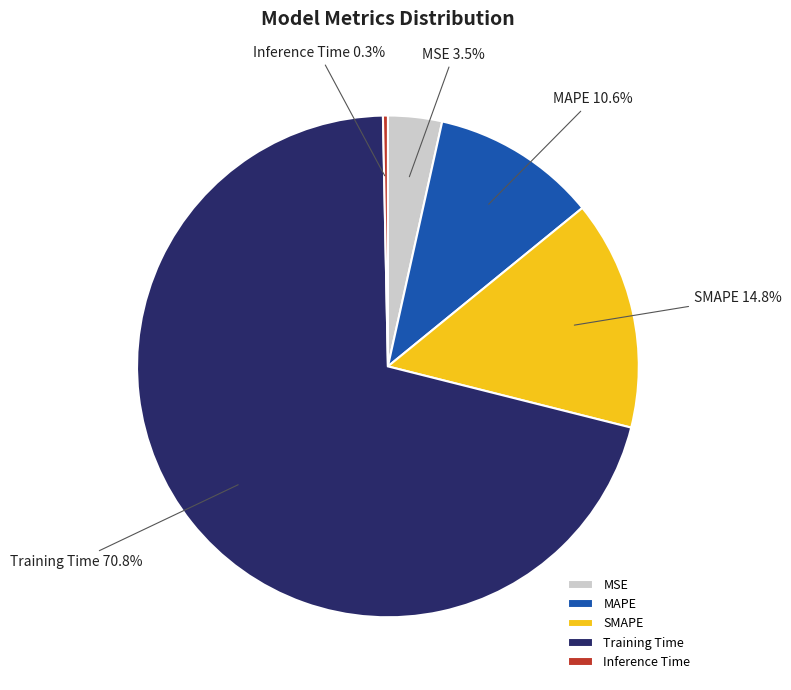

How many slices are in this pie chart?

5